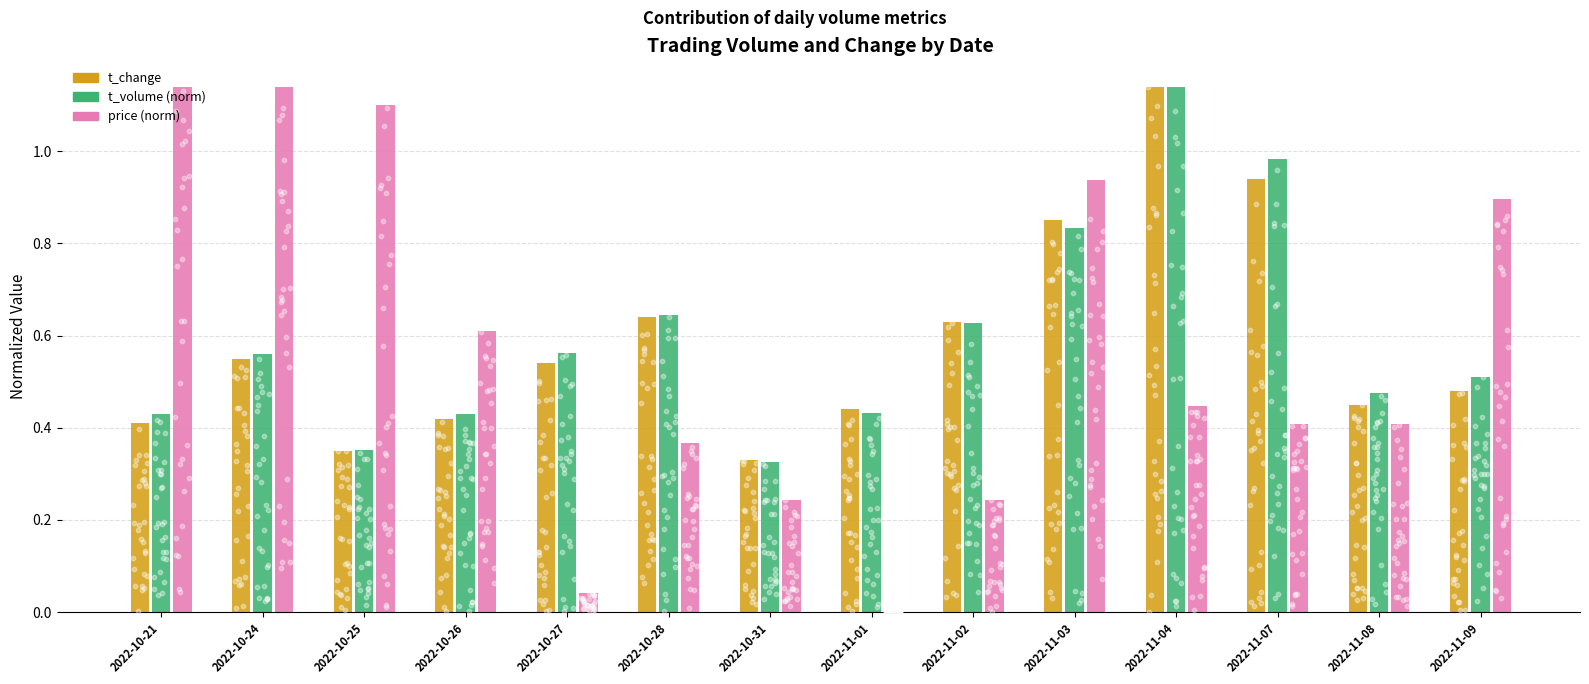

Is the value of t_change at 2022-11-08 greater than the value of price (norm) at 2022-11-08?

Yes